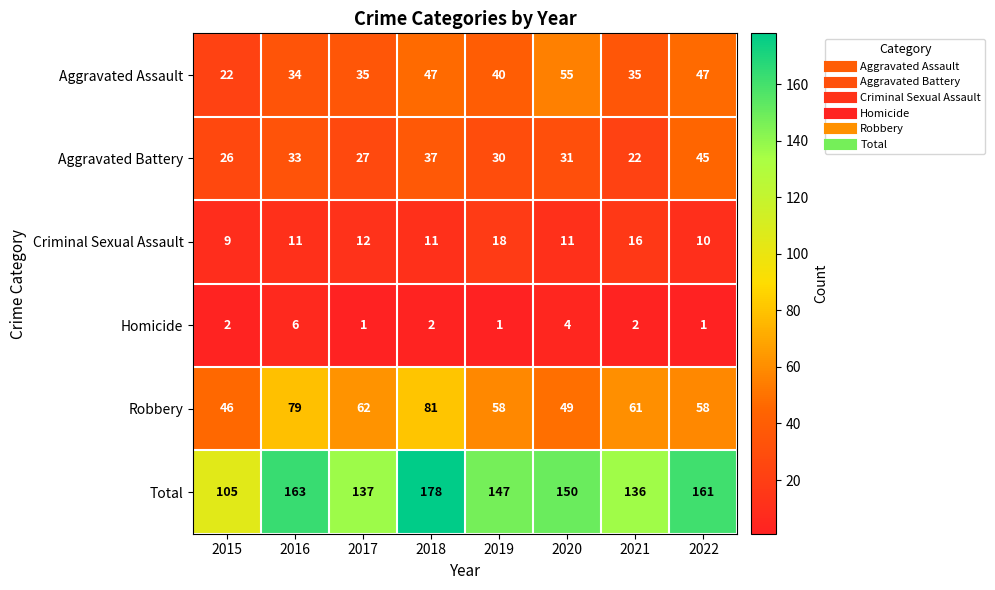

Which series has the largest total across all categories?

Total